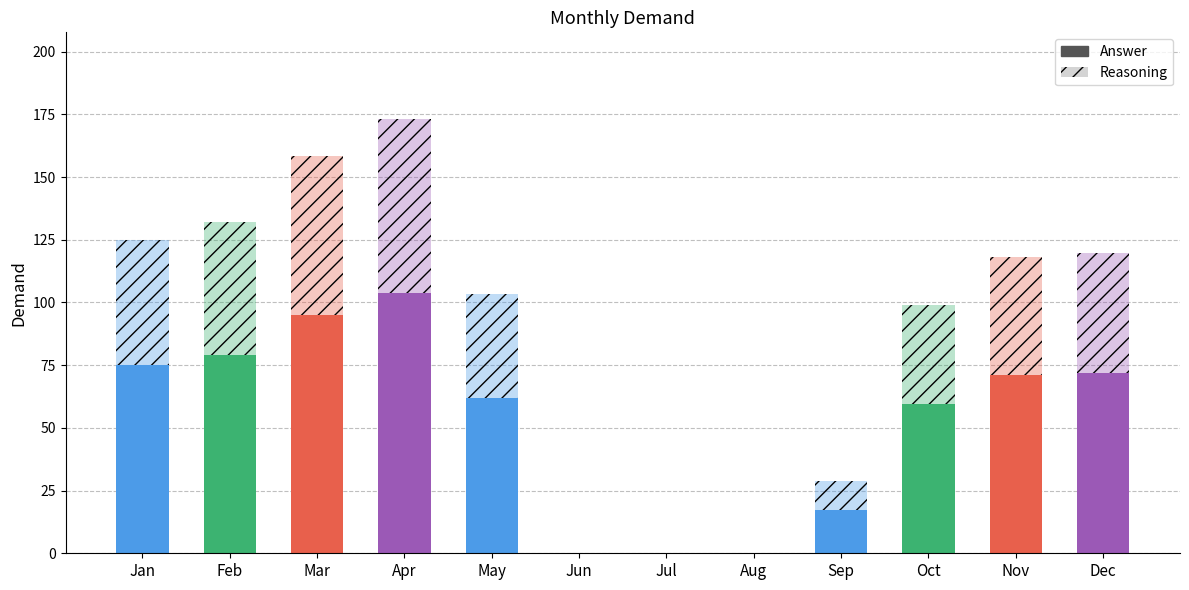

Rank the categories by value from highest to lowest.

Apr, Mar, Feb, Jan, Dec, Nov, May, Oct, Sep, Jun, Jul, Aug